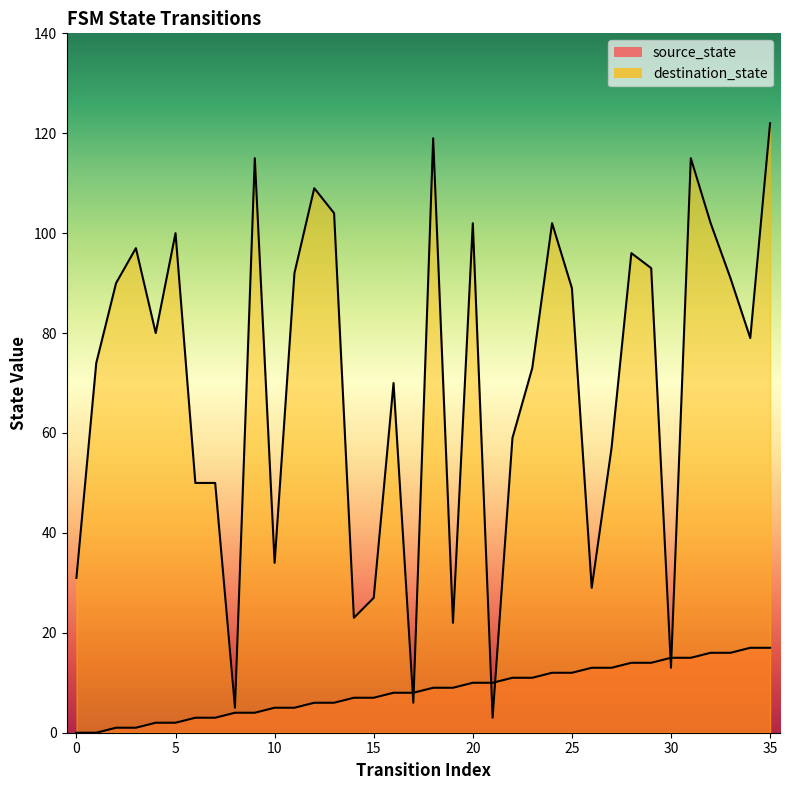

What is the difference between the second highest and minimum values in the destination_state series?

116